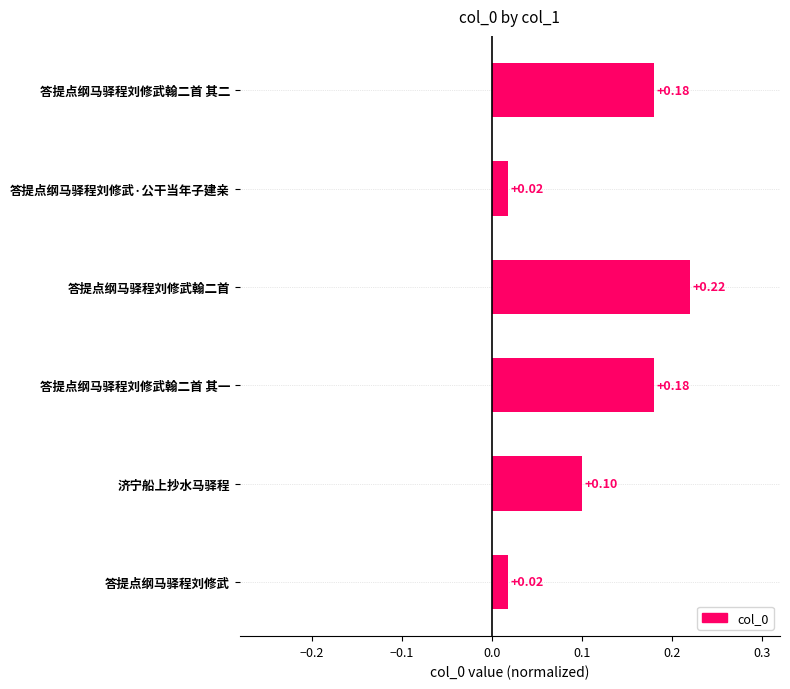

Between 答提点纲马驿程刘修武·公干当年子建亲 and 答提点纲马驿程刘修武翰二首 其二, which is larger?

答提点纲马驿程刘修武翰二首 其二